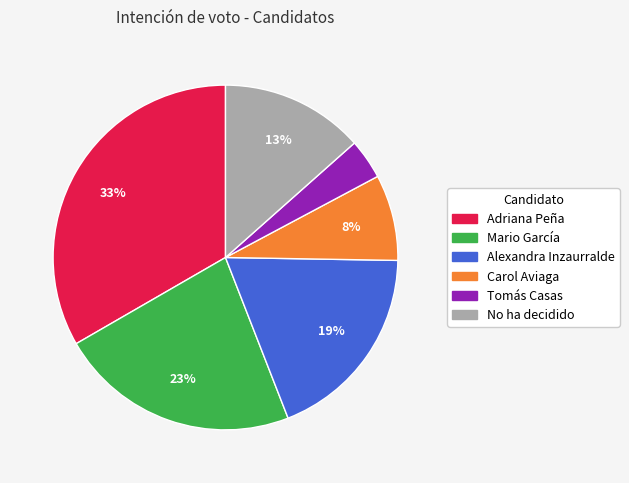

Is Tomás Casas the majority of the pie?

No